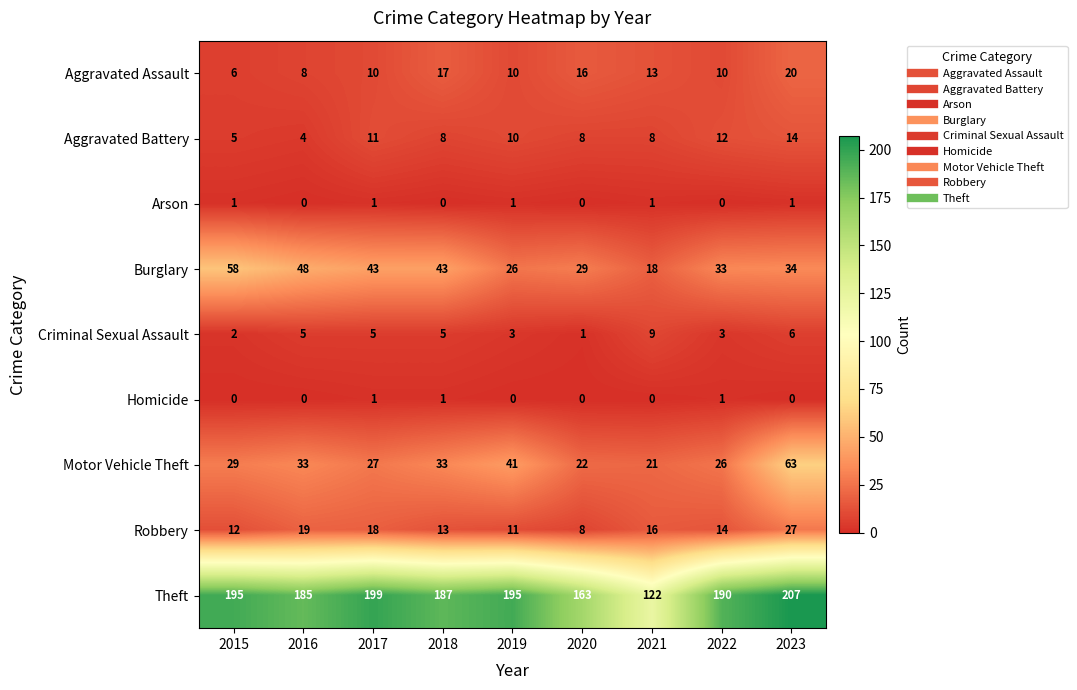

What is the total value across all series at 2023?

372